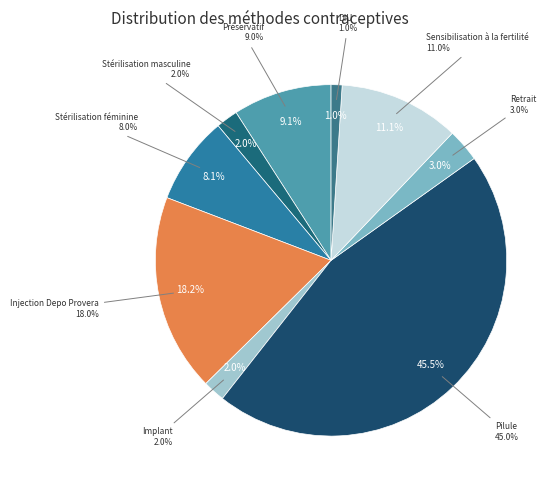

Which has a higher value, DIU or Stérilisation masculine?

Stérilisation masculine